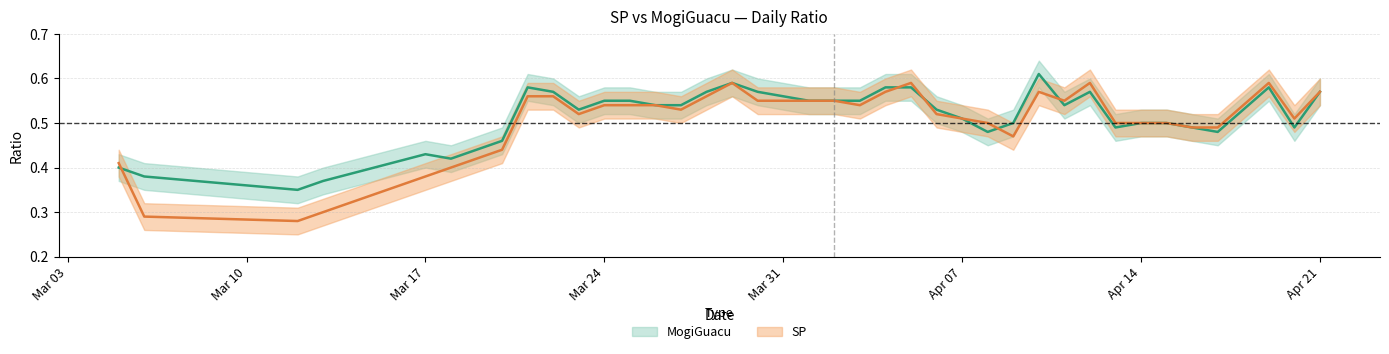

What are all the series names shown in the legend?

MogiGuacu, SP